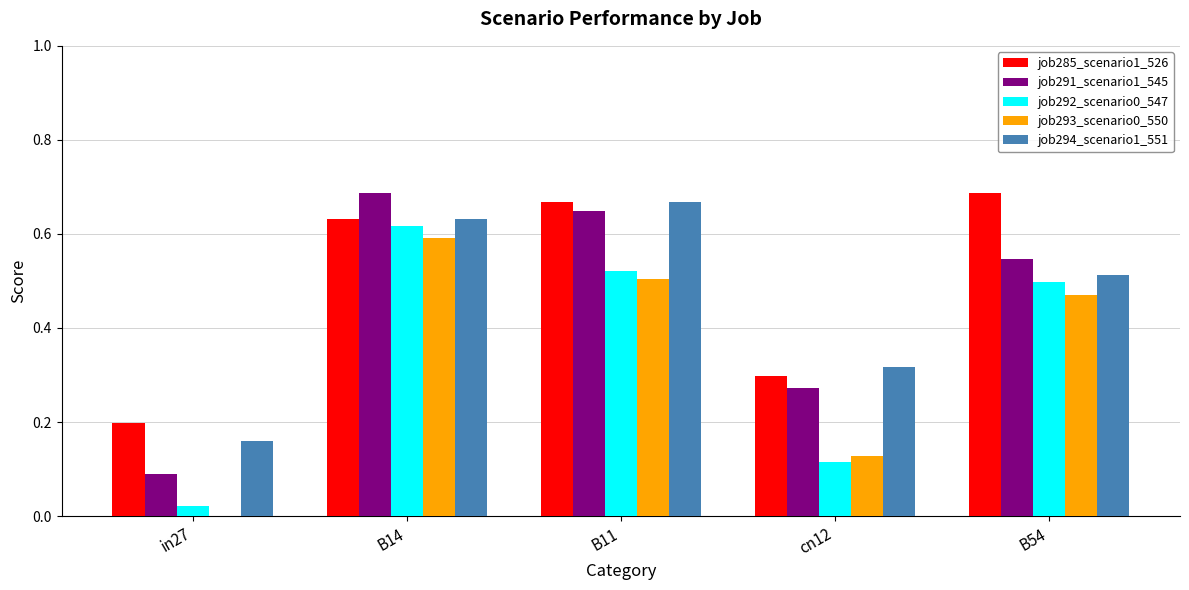

Between cn12 and B54, which series saw the biggest shift?

job285_scenario1_526